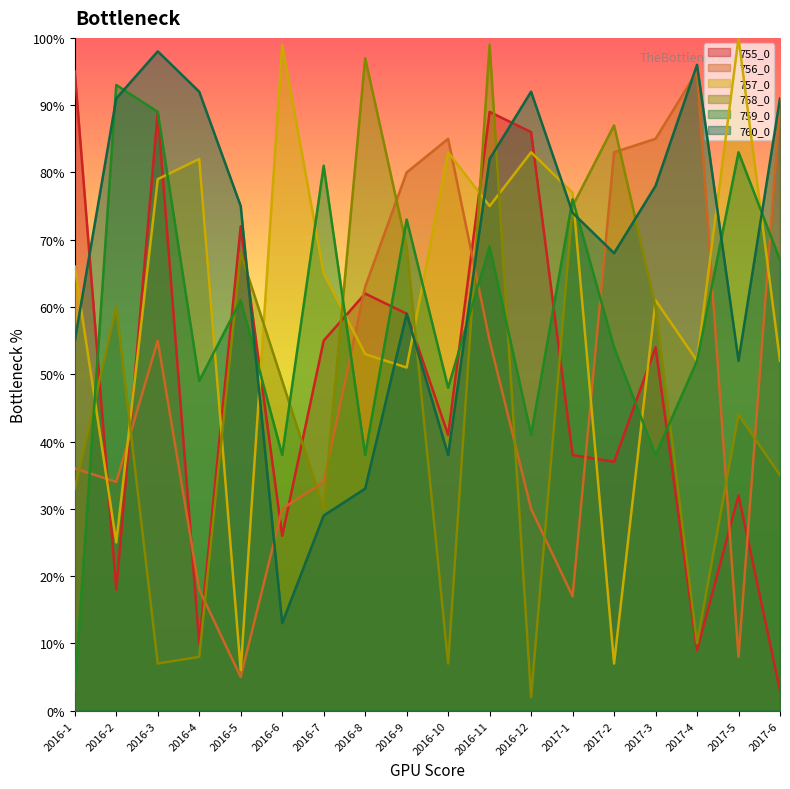

Where do 756_0 and 757_0 first cross each other?

2016-1 and 2016-2